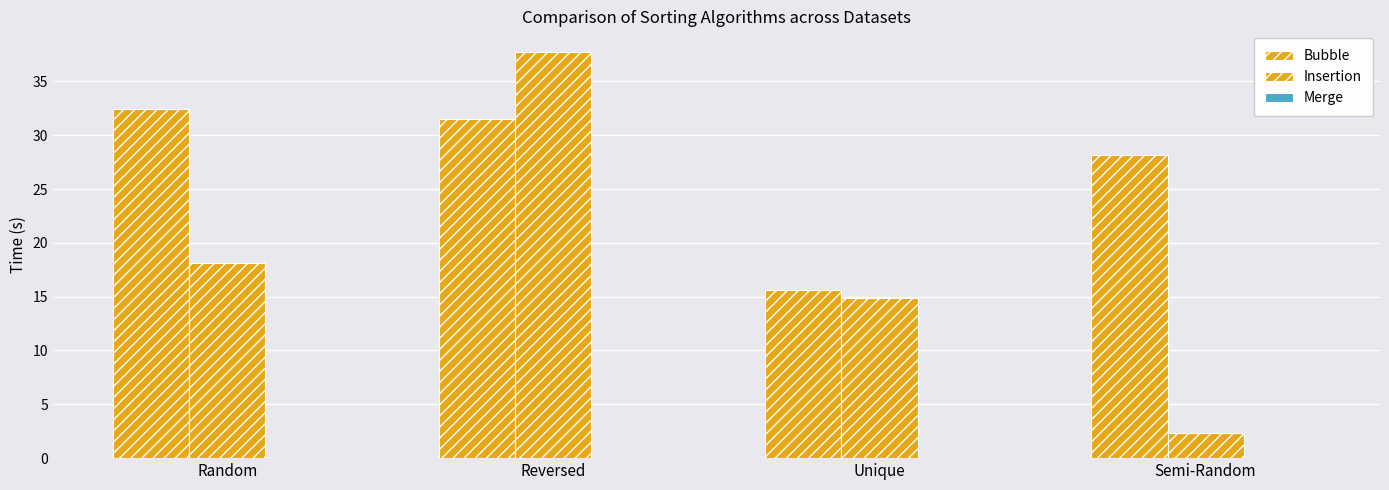

Are the bars horizontal?

No